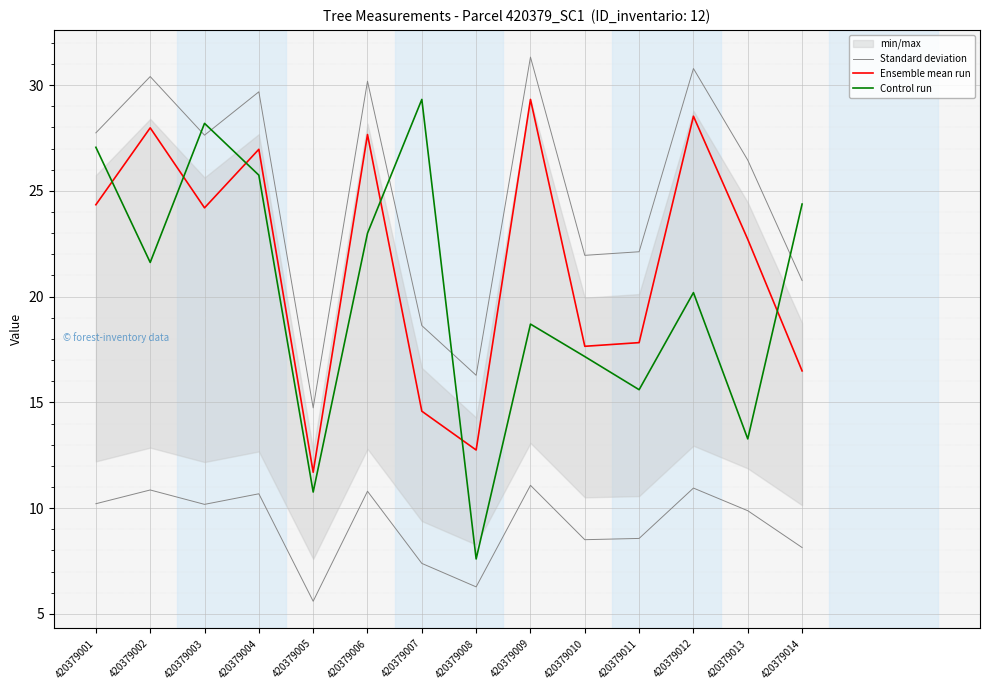

The Ensemble mean run series shows 28.0 at 420379002. True or false?

True